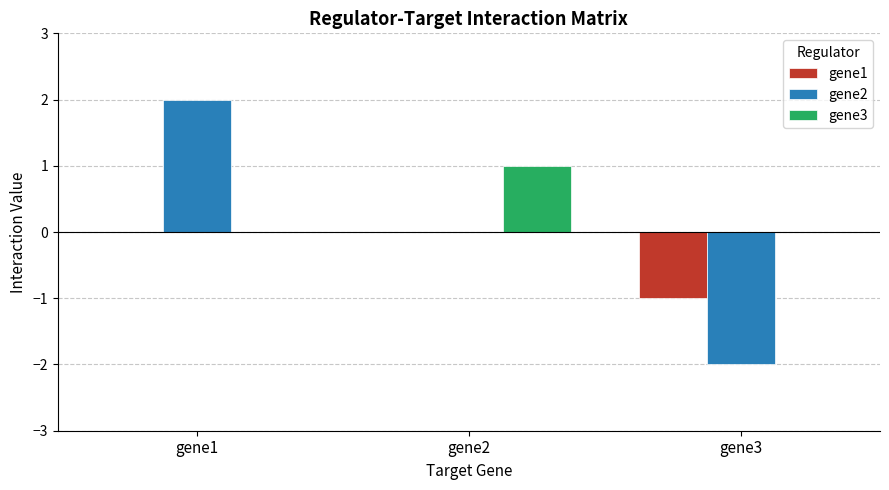

How many groups of bars are there?

3